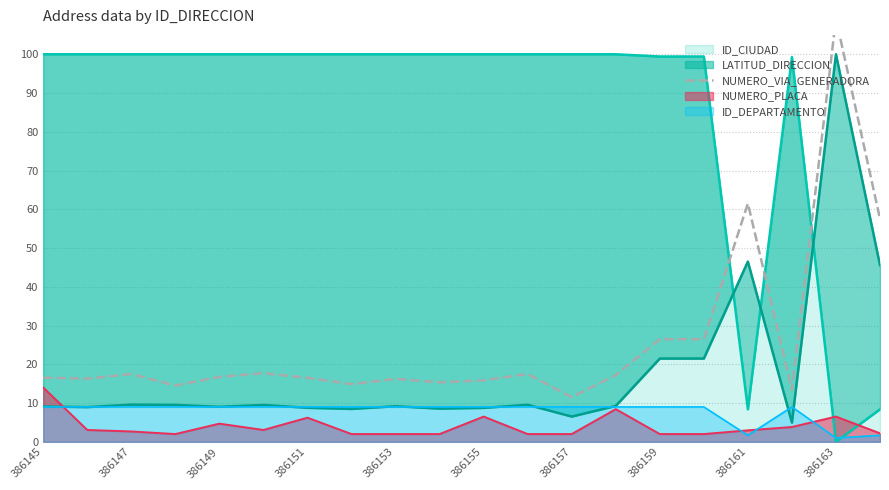

Reading left to right, extract all data points from this chart.

16.5	16.3	17.5	14.5	16.8	17.7	16.5	14.9	16.2	15.4	15.9	17.5	11.5	17.2	26.5	26.5	61.5	13.4	109.2	57.5